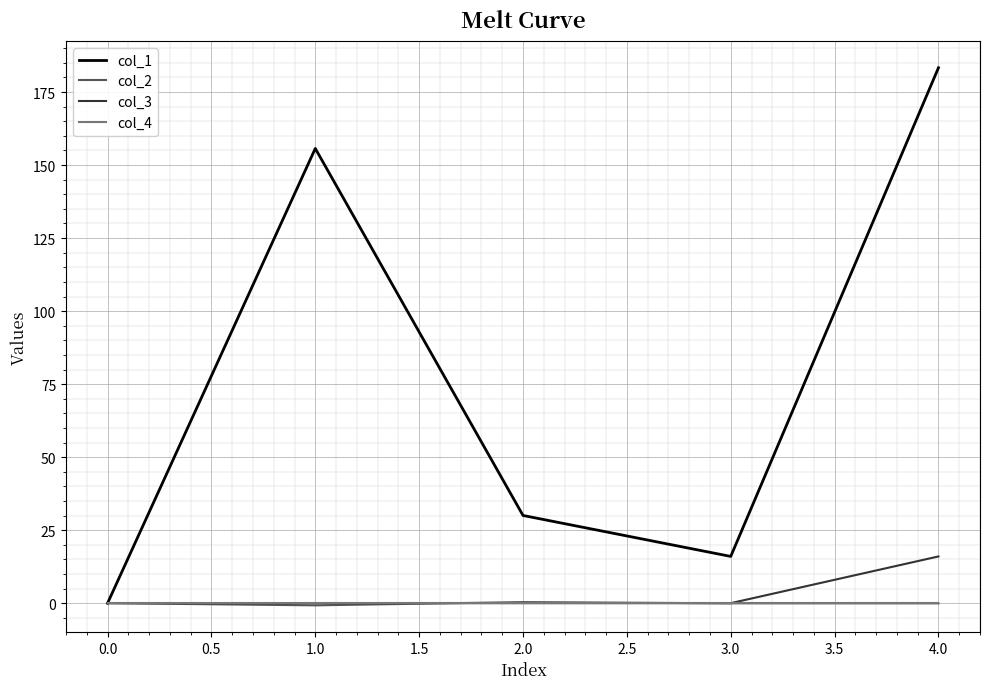

What is the maximum value shown in the chart?

183.3